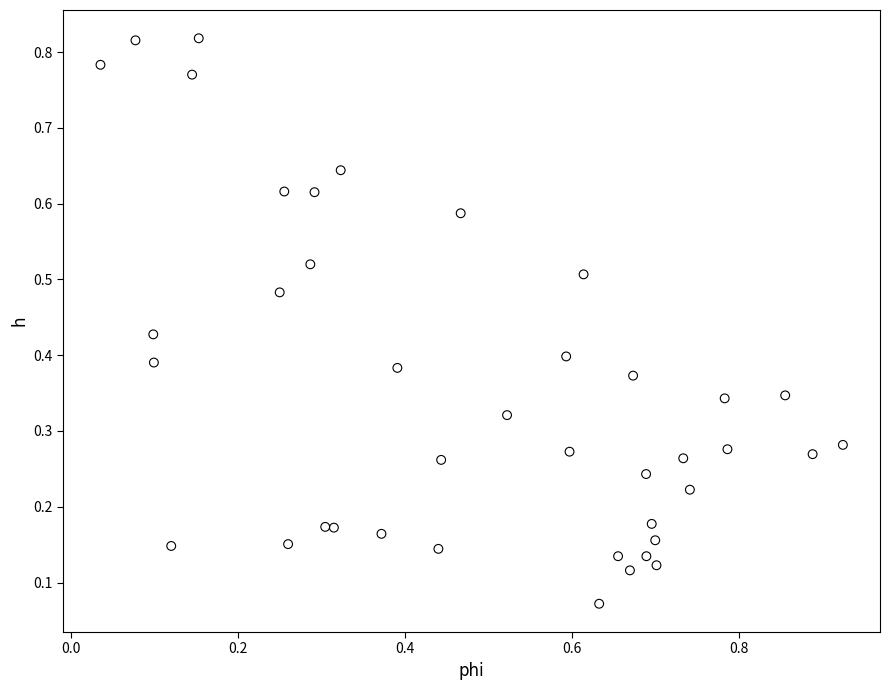

What is the range of Y values (max minus min)?

0.7